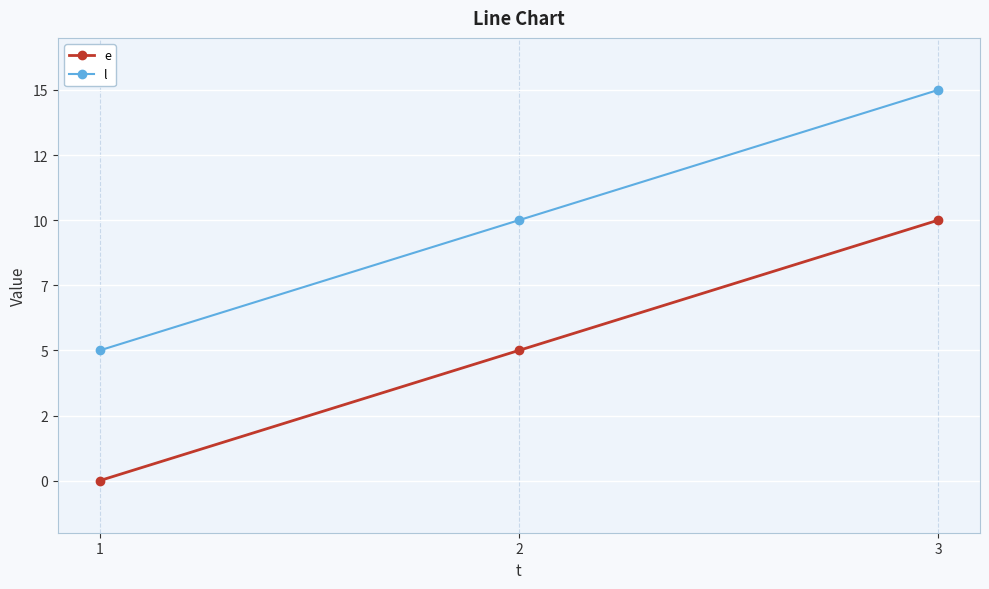

Reading left to right, transcribe all the data shown in this chart.

e: 1=0	2=5	3=10
l: 1=5	2=10	3=15